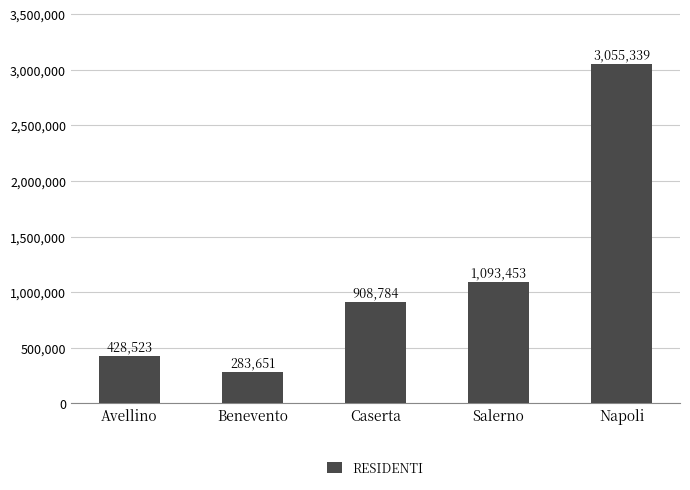

What is the ratio of the value at Caserta to the value at Avellino?

2.1